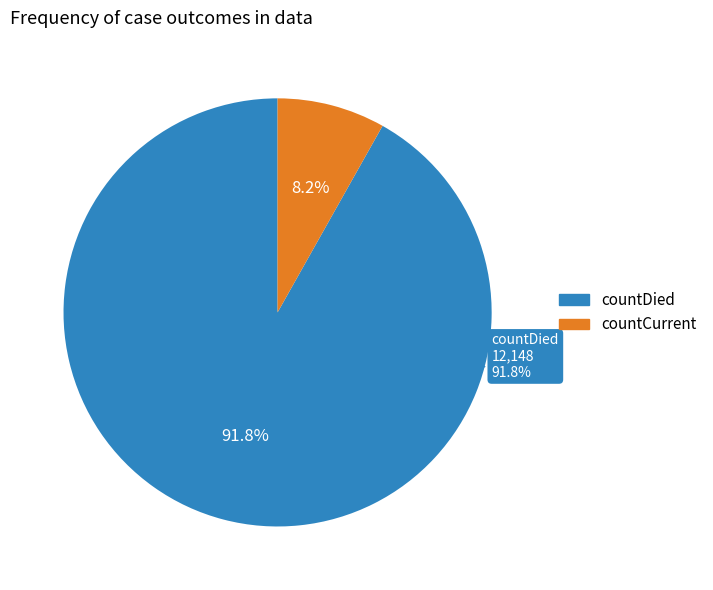

What is the change in value from countDied to countCurrent?

-11069